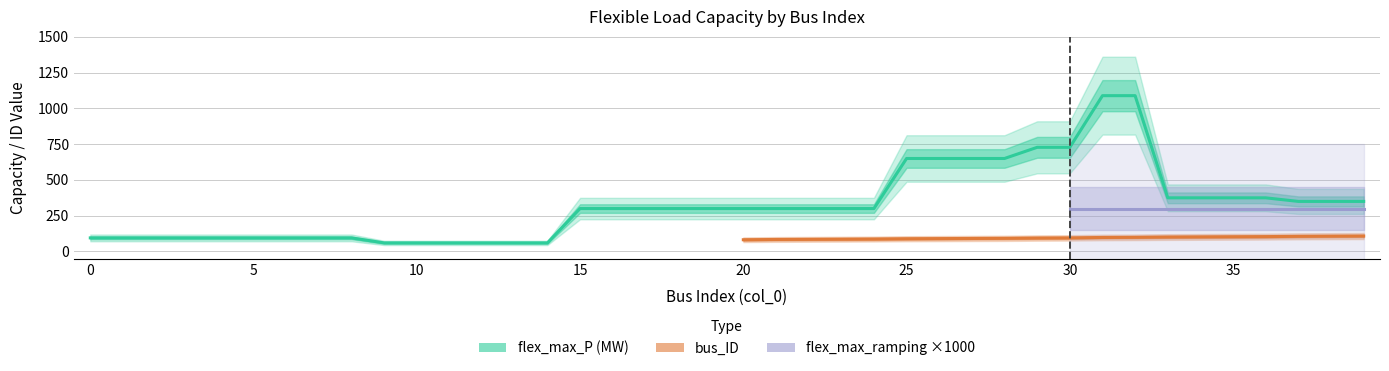

What is the greatest value displayed?

1089.0